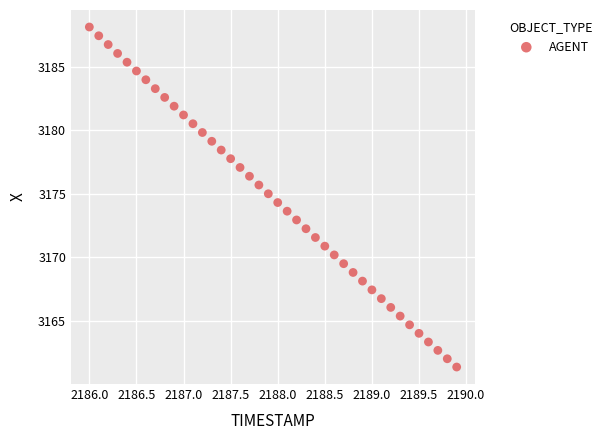

What is the range of X values (max minus min)?

3.9